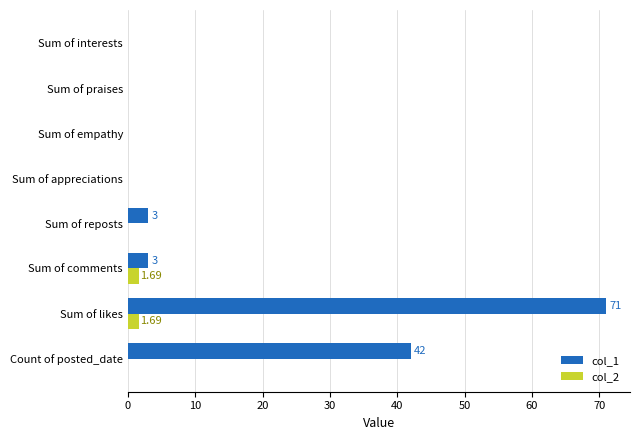

Is the value of col_1 at Count of posted_date greater than the value of col_2 at Sum of praises?

Yes